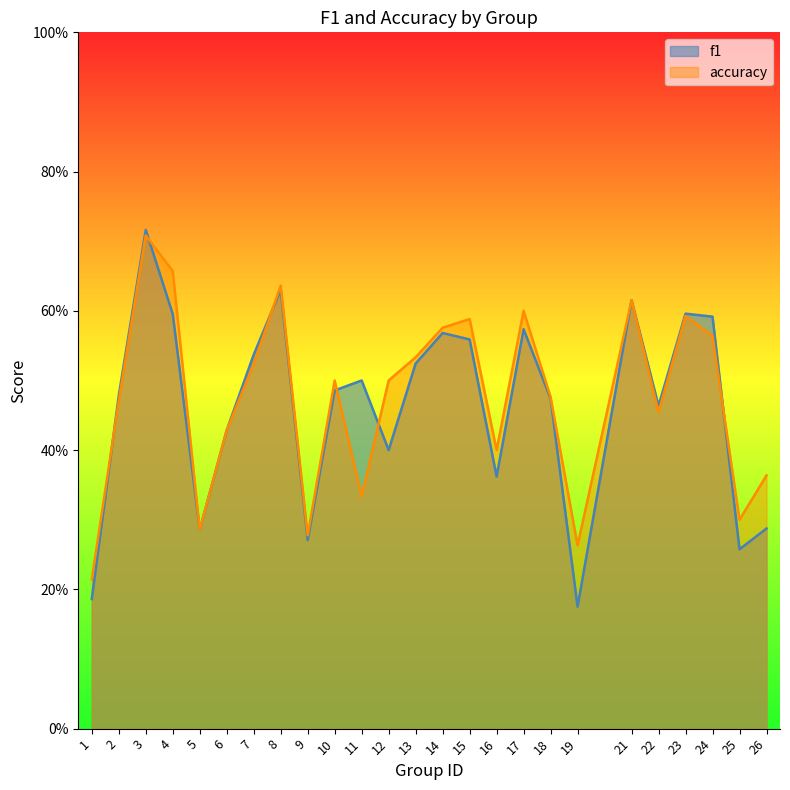

Reading right to left, what are all the values shown in this chart?

f1: 0.3	0.3	0.6	0.6	0.5	0.6	0.2	0.5	0.6	0.4	0.6	0.6	0.5	0.4	0.5	0.5	0.3	0.6	0.5	0.4	0.3	0.6	0.7	0.5	0.2
accuracy: 0.4	0.3	0.6	0.6	0.5	0.6	0.3	0.5	0.6	0.4	0.6	0.6	0.5	0.5	0.3	0.5	0.3	0.6	0.5	0.4	0.3	0.7	0.7	0.5	0.2